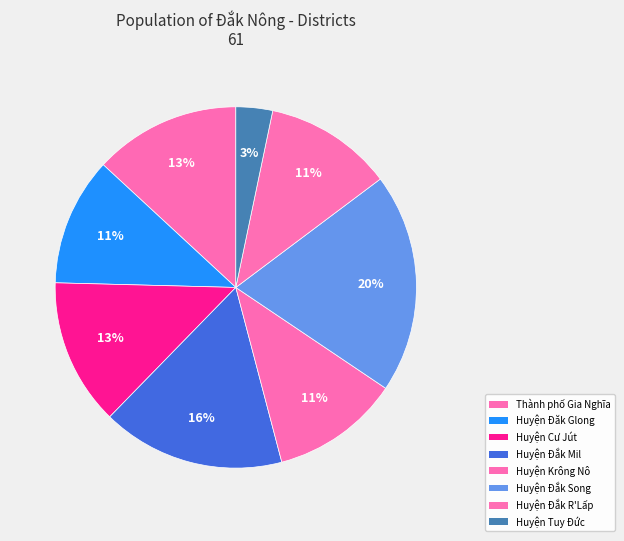

How many segments does this pie chart have?

8